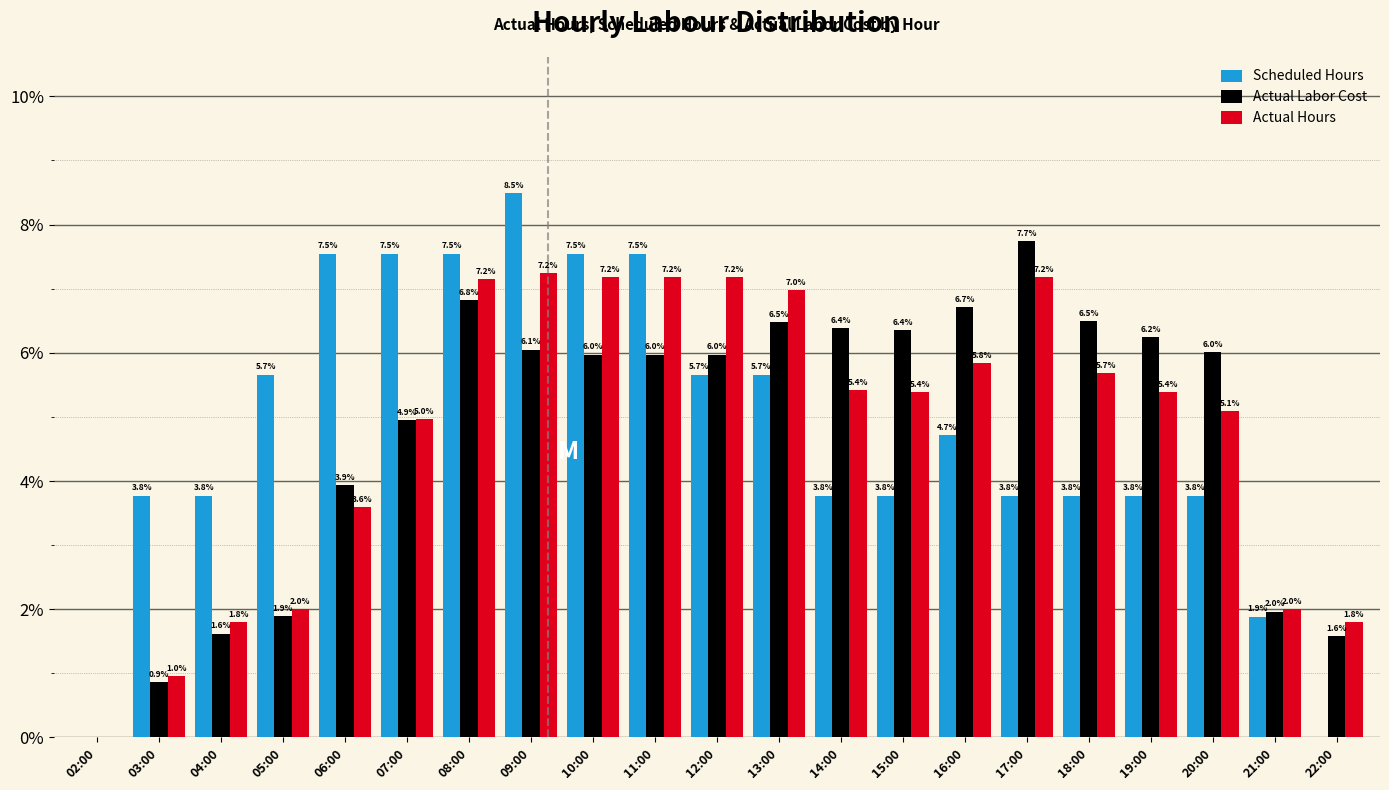

Reading left to right, what are all the values shown in this chart?

Scheduled Hours: 02:00=0.0	03:00=3.8	04:00=3.8	05:00=5.7	06:00=7.5	07:00=7.5	08:00=7.5	09:00=8.5	10:00=7.5	11:00=7.5	12:00=5.7	13:00=5.7	14:00=3.8	15:00=3.8	16:00=4.7	17:00=3.8	18:00=3.8	19:00=3.8	20:00=3.8	21:00=1.9	22:00=0.0
Actual Labor Cost: 02:00=0.0	03:00=0.9	04:00=1.6	05:00=1.9	06:00=3.9	07:00=4.9	08:00=6.8	09:00=6.1	10:00=6.0	11:00=6.0	12:00=6.0	13:00=6.5	14:00=6.4	15:00=6.4	16:00=6.7	17:00=7.7	18:00=6.5	19:00=6.2	20:00=6.0	21:00=2.0	22:00=1.6
Actual Hours: 02:00=0.0	03:00=1.0	04:00=1.8	05:00=2.0	06:00=3.6	07:00=5.0	08:00=7.2	09:00=7.2	10:00=7.2	11:00=7.2	12:00=7.2	13:00=7.0	14:00=5.4	15:00=5.4	16:00=5.8	17:00=7.2	18:00=5.7	19:00=5.4	20:00=5.1	21:00=2.0	22:00=1.8